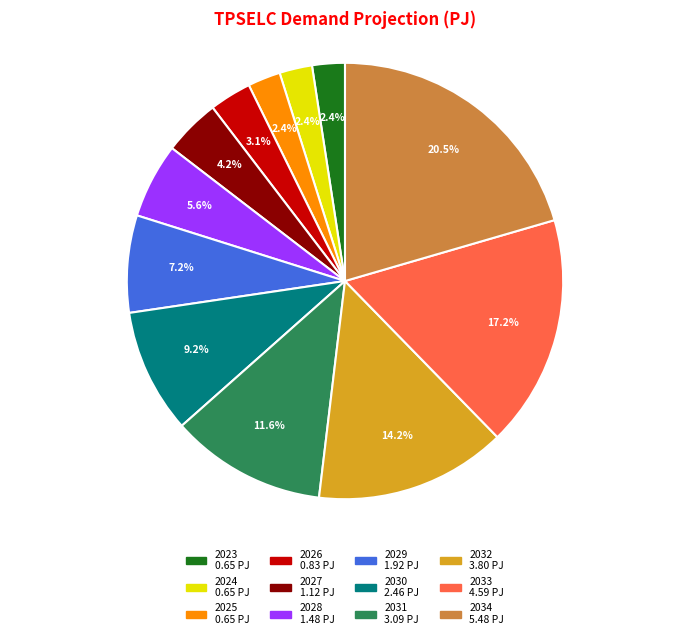

How many segments does this pie chart have?

12